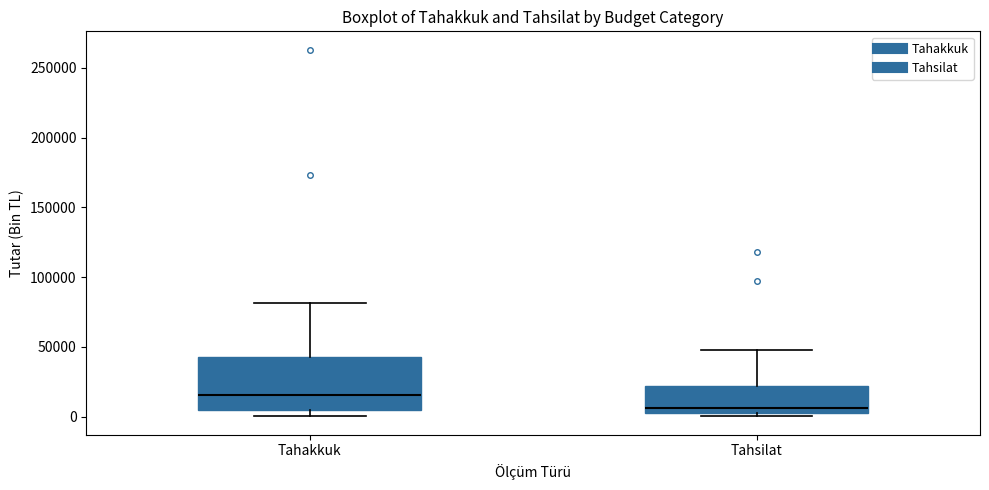

Comparing the boxes themselves (not the whiskers), which one is the tallest?

Tahakkuk